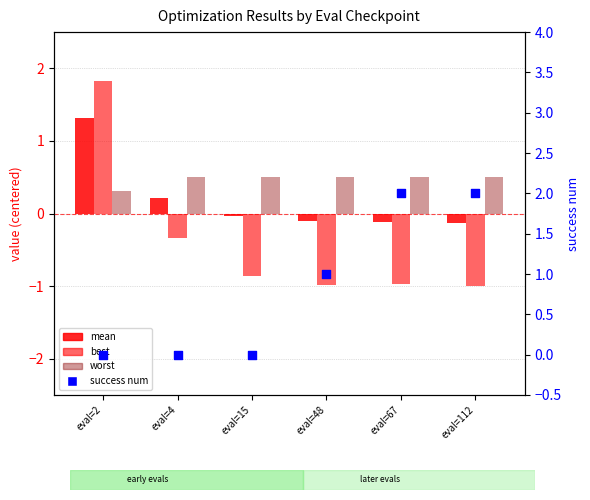

At how many categories does at least one series exceed 0?

6